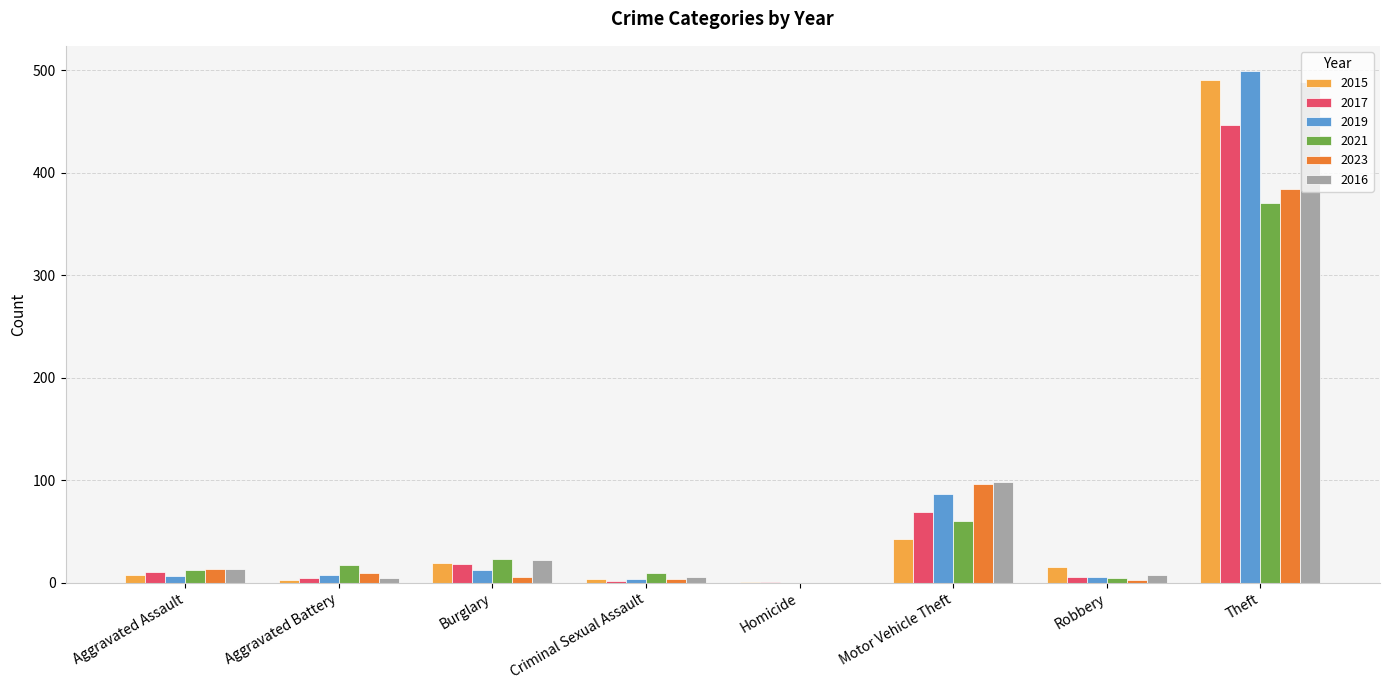

At which category is the sum across all series the highest?

Theft